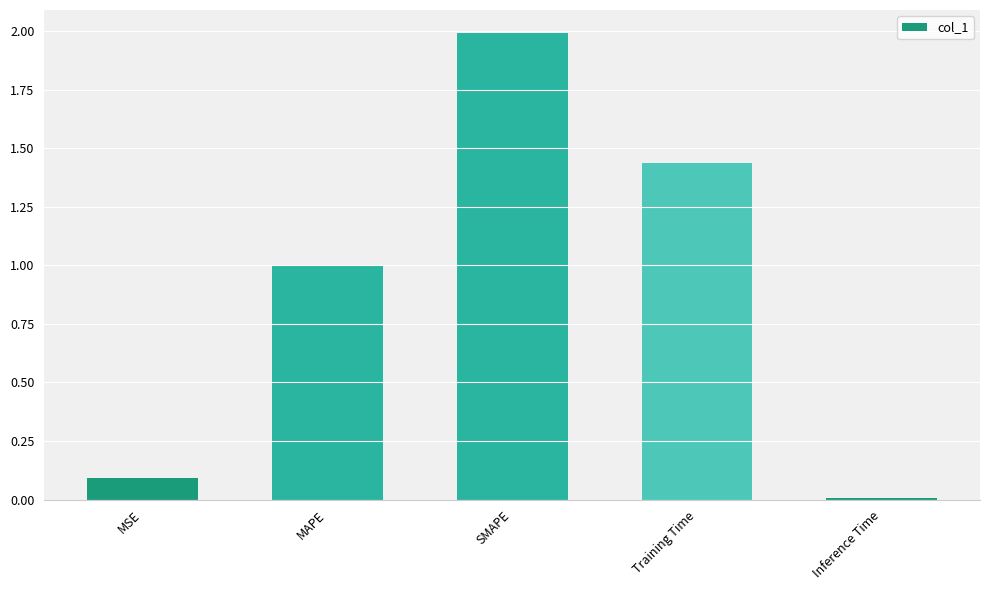

What is the ratio of the value at MAPE to the value at SMAPE?

0.5